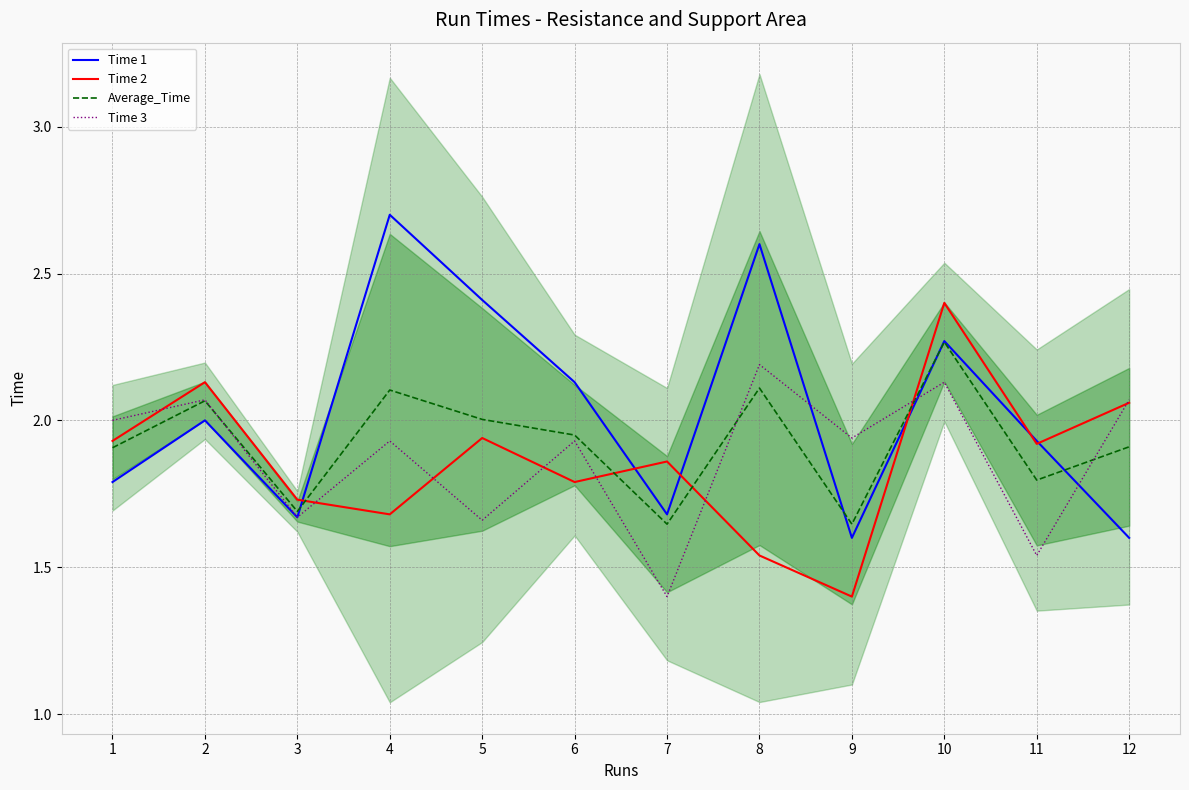

What is the maximum value for Time 3?

2.2